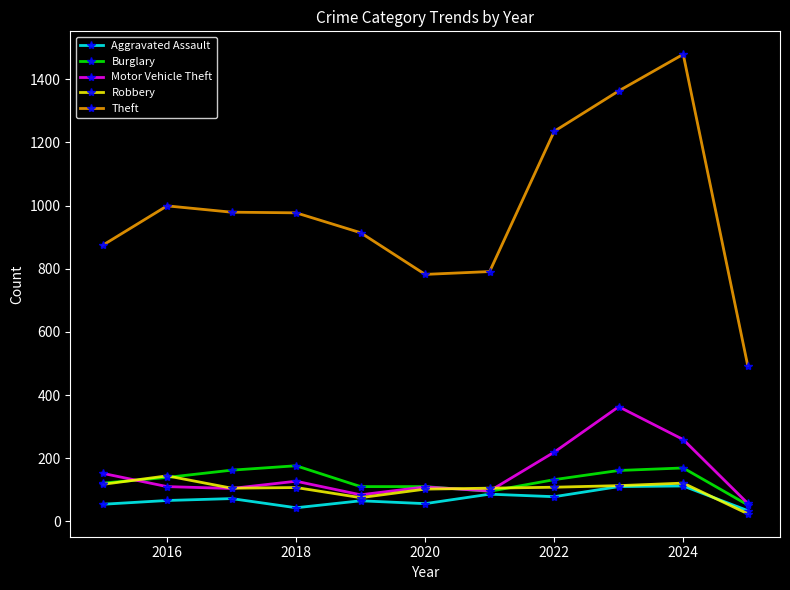

Which series has the largest total across all categories?

Theft